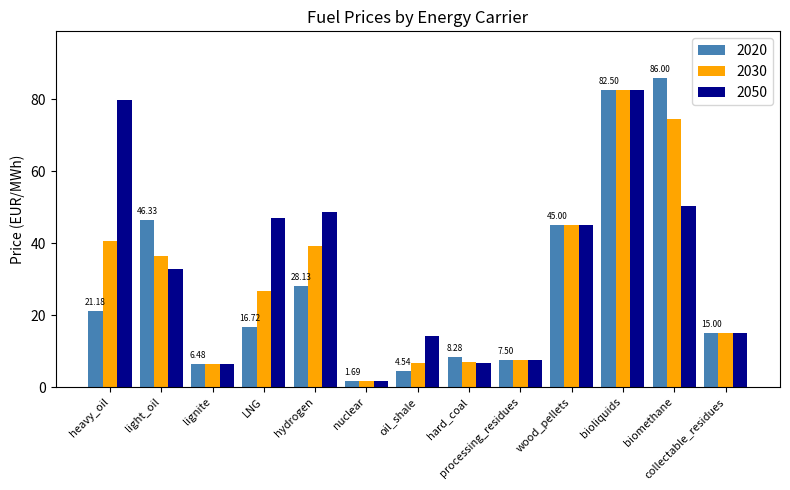

How many series are shown in this chart?

3